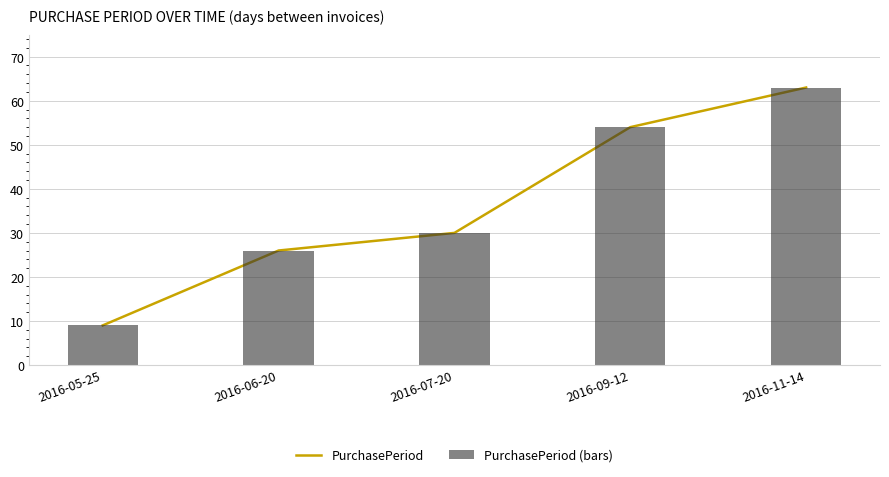

Between 2016-11-14 and 2016-05-25, which is larger?

2016-11-14